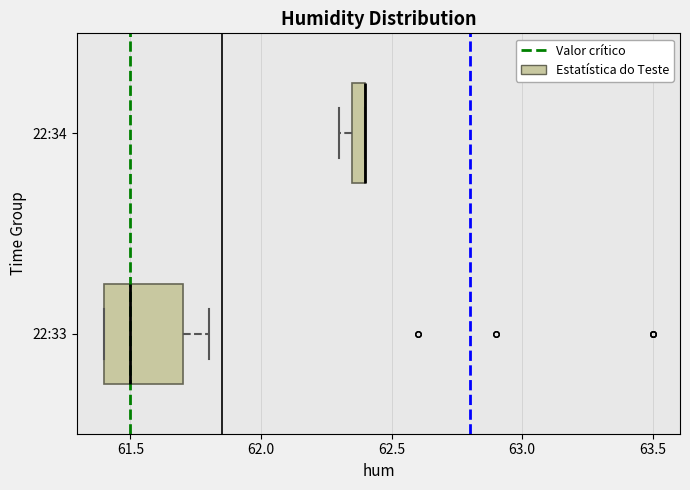

Which box is the widest, from its left edge to its right edge?

22:33